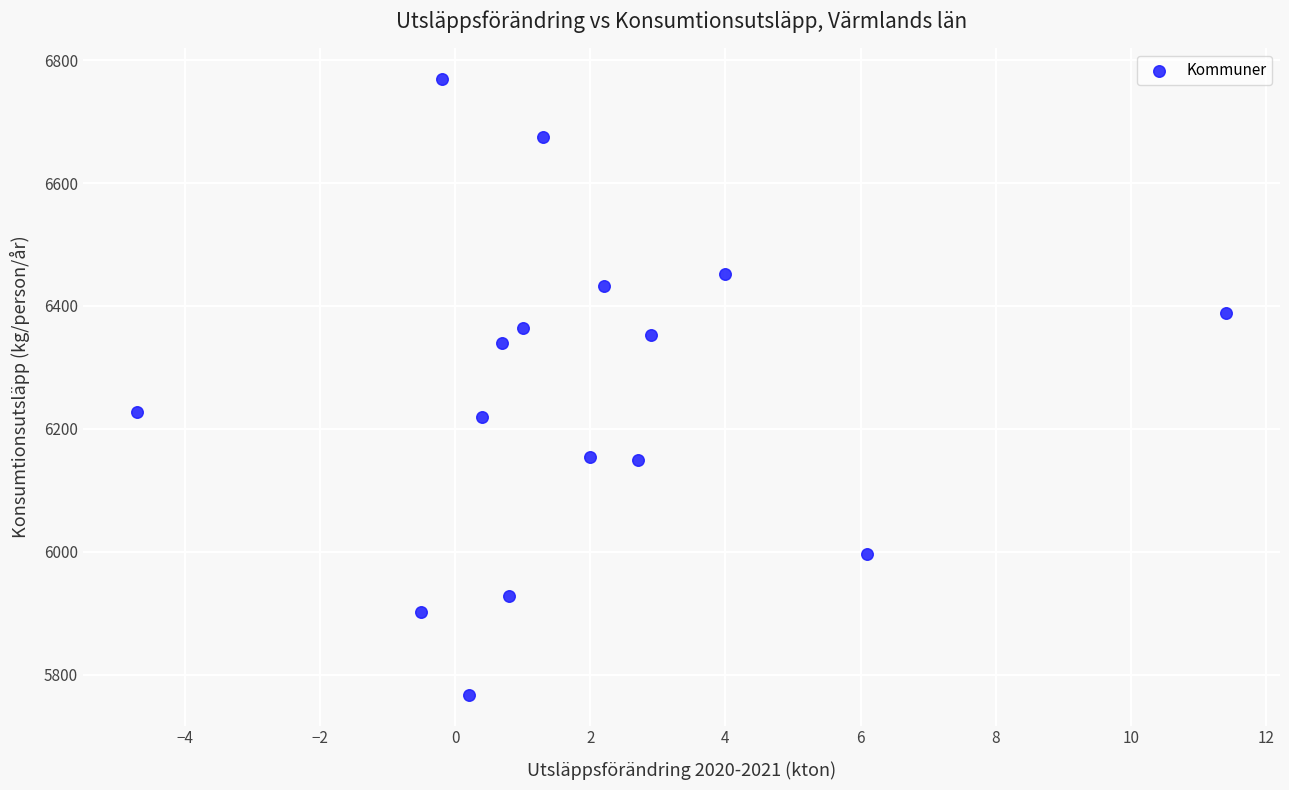

What is the range of X values (max minus min)?

16.1